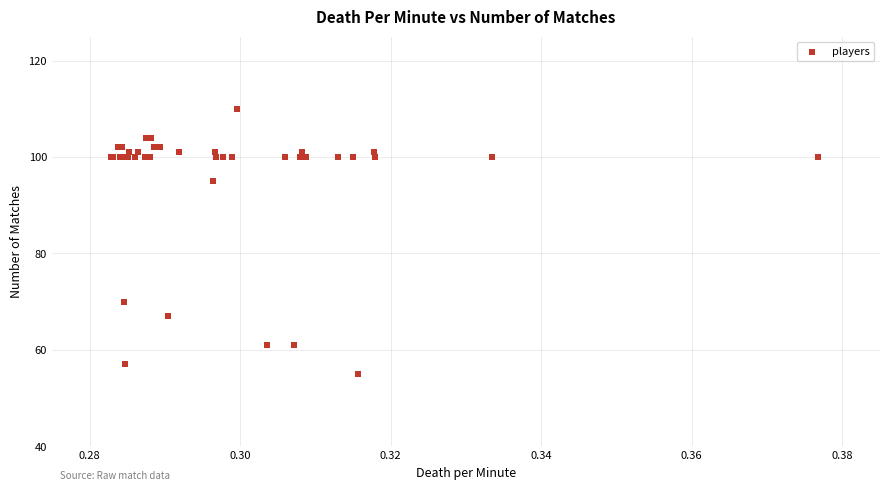

What Y value in the scatter plot is closest to 82?

70